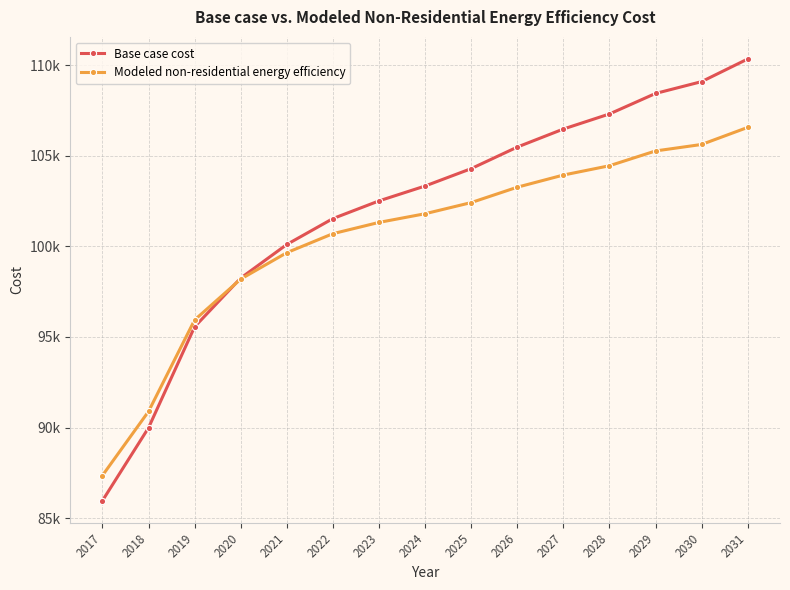

What are all the series names shown in the legend?

Base case cost, Modeled non-residential energy efficiency